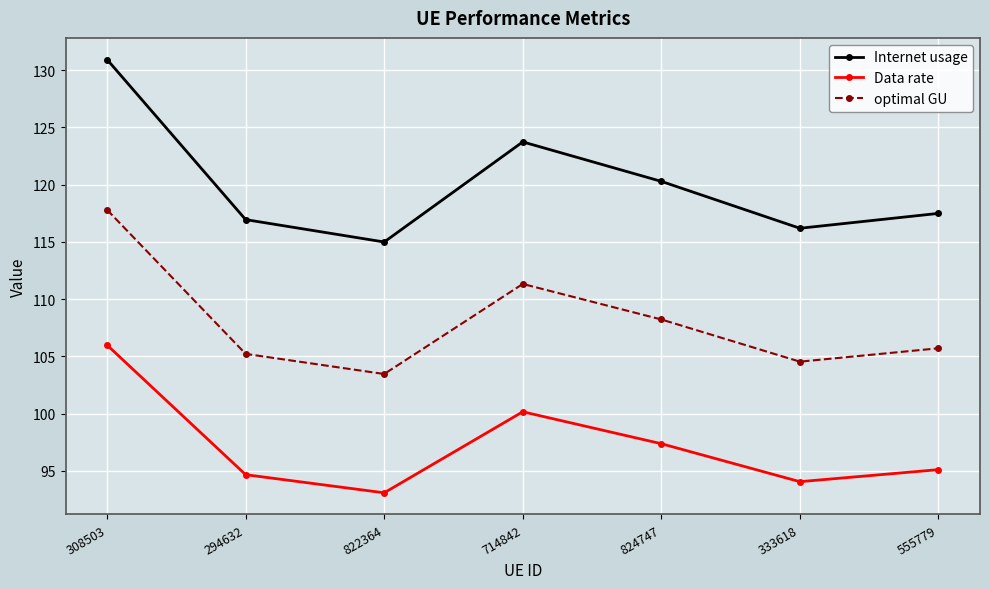

What is the average value of the optimal GU series?

108.0